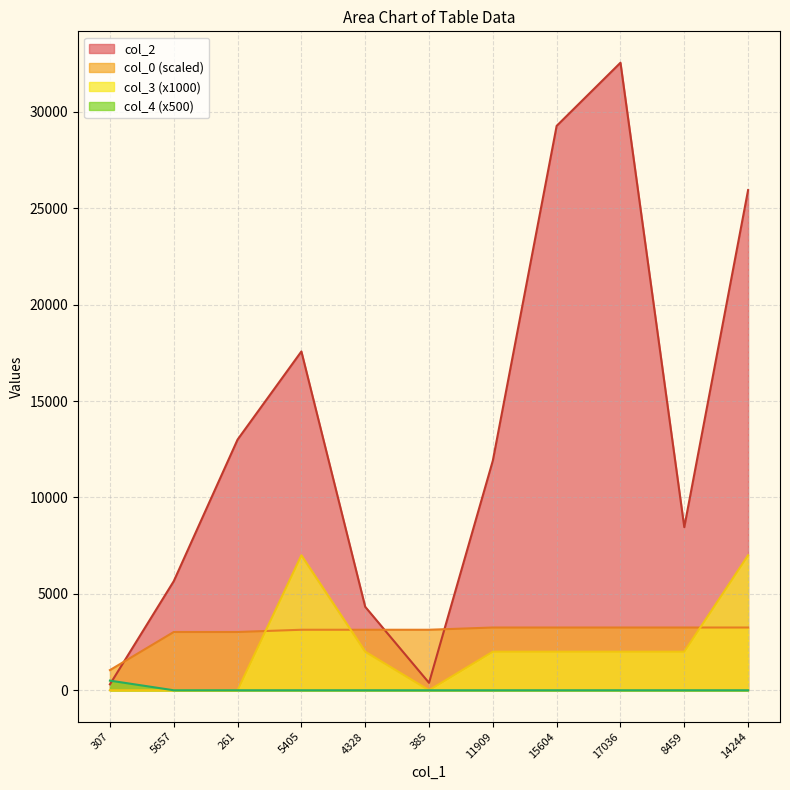

At which label does col_2 first exceed 11909?

261